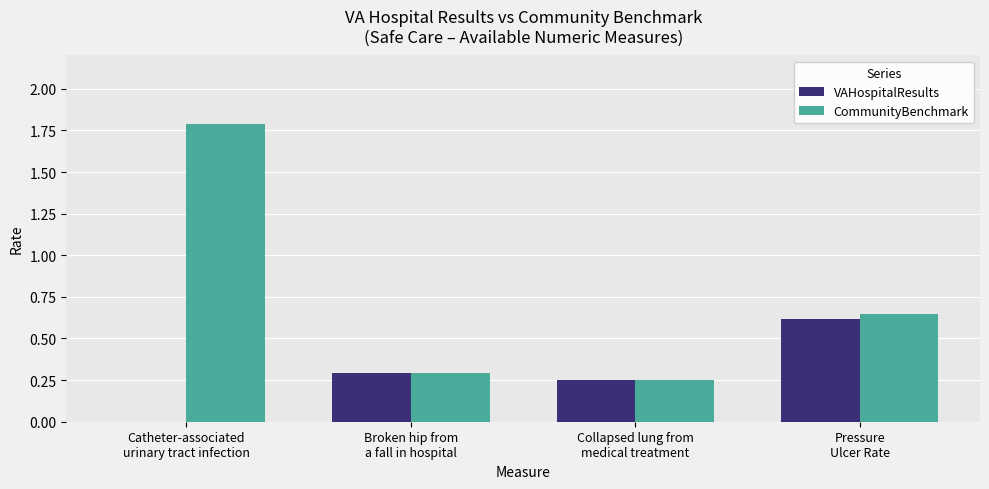

At which category is the sum across all series the highest?

Catheter-associated
urinary tract infection